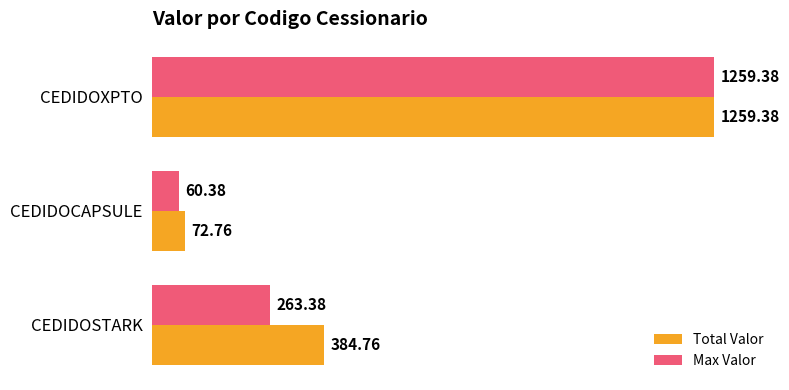

Which series has the largest range (max minus min)?

Max Valor